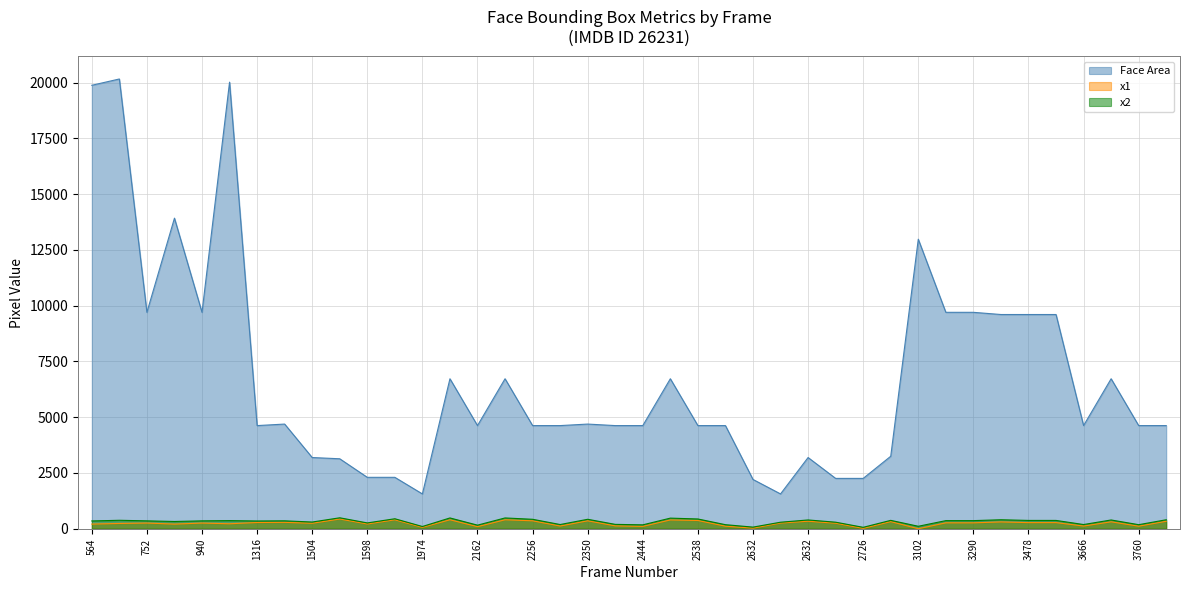

Which category has the lowest value in the x1 series?

3102